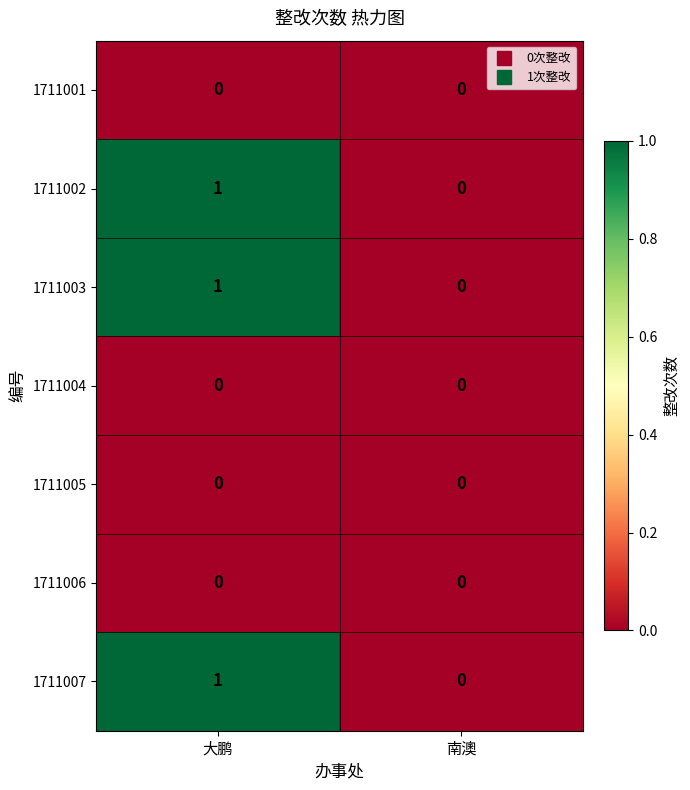

The value of 1711006 at 大鹏 is 0. True or false?

True